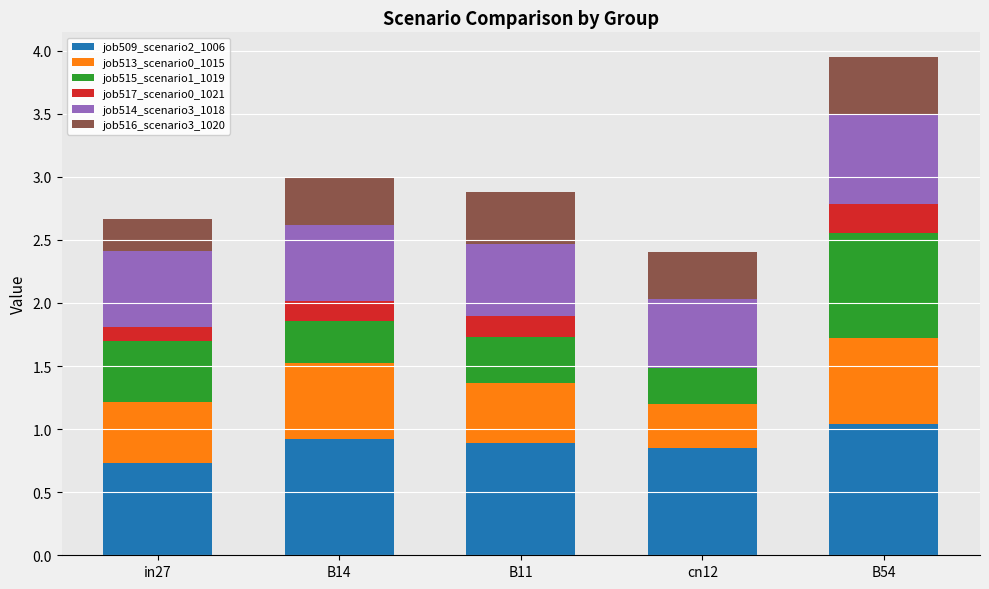

Are the bars grouped side by side (vs. stacked)?

No